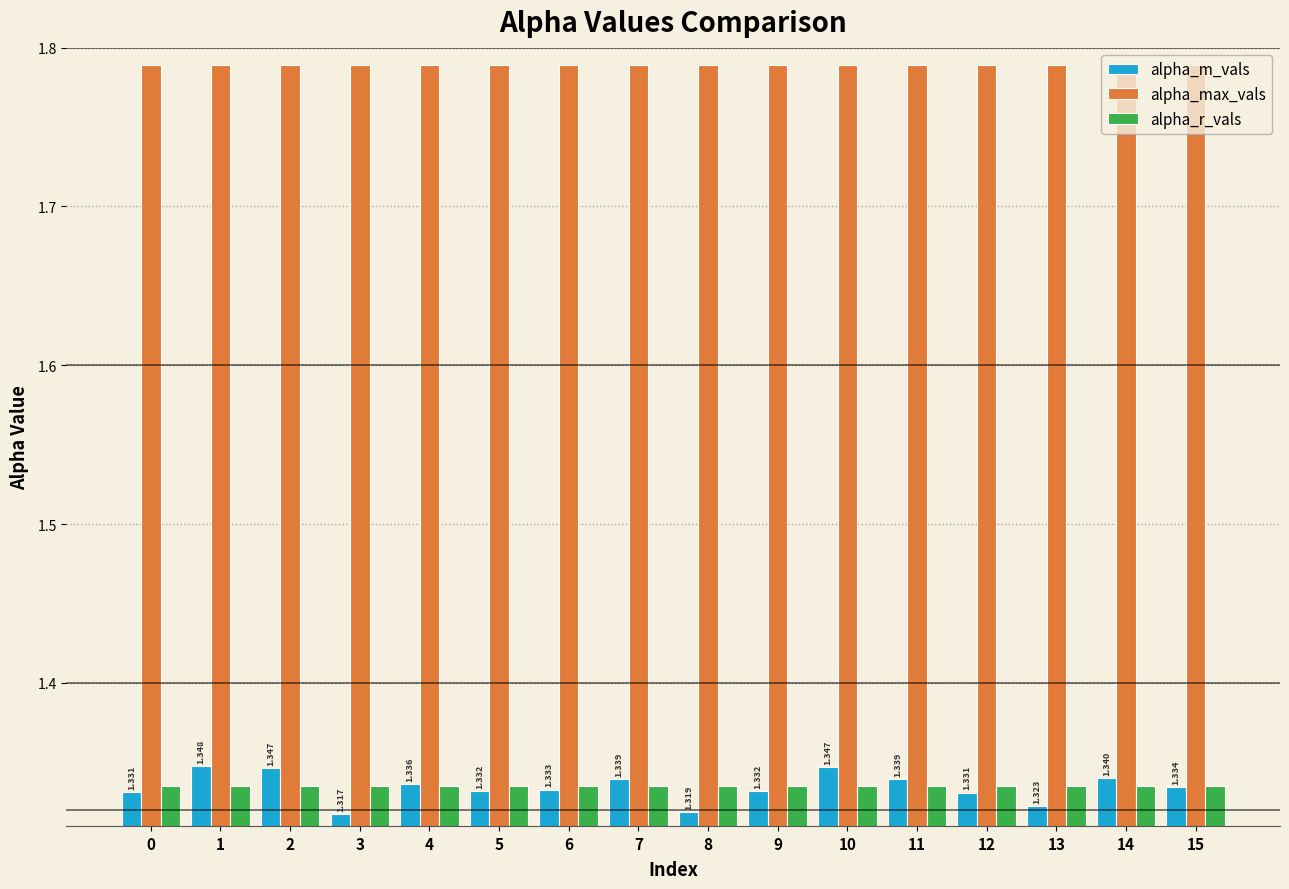

True or false: alpha_max_vals has a value of 0.4 at 14.

False